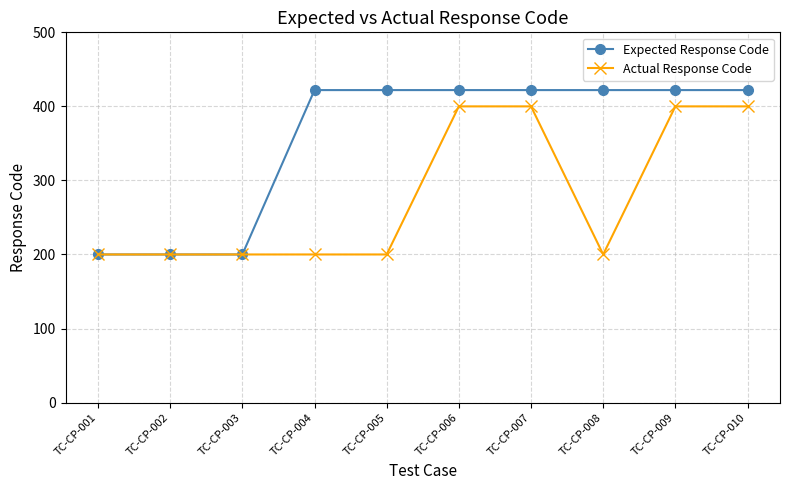

True or false: Expected Response Code has a value of 578 at TC-CP-005.

False